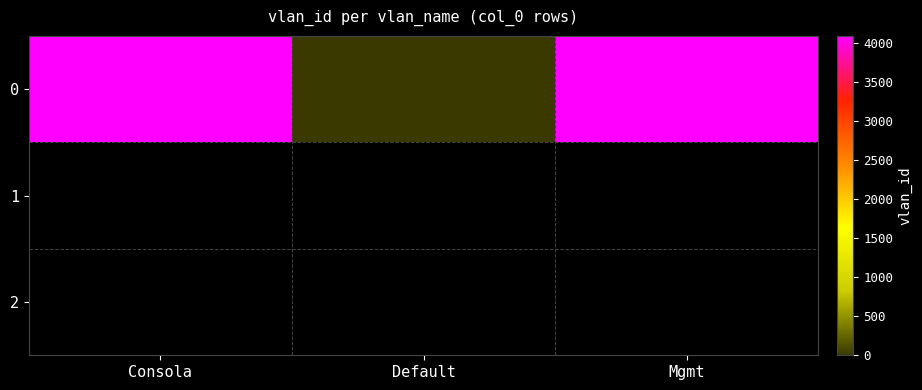

What is the difference between the maximum and minimum values?

4094